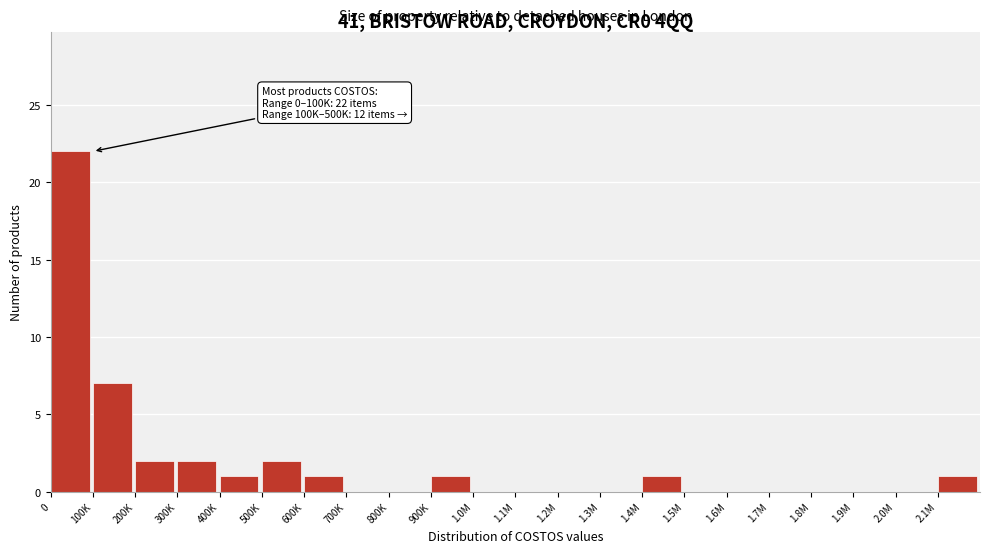

Reading left to right, what are all the values shown in this chart?

0=22	100K=7	200K=2	300K=2	400K=1	500K=2	600K=1	700K=0	800K=0	900K=1	1.0M=0	1.1M=0	1.2M=0	1.3M=0	1.4M=1	1.5M=0	1.6M=0	1.7M=0	1.8M=0	1.9M=0	2.0M=0	2.1M=1